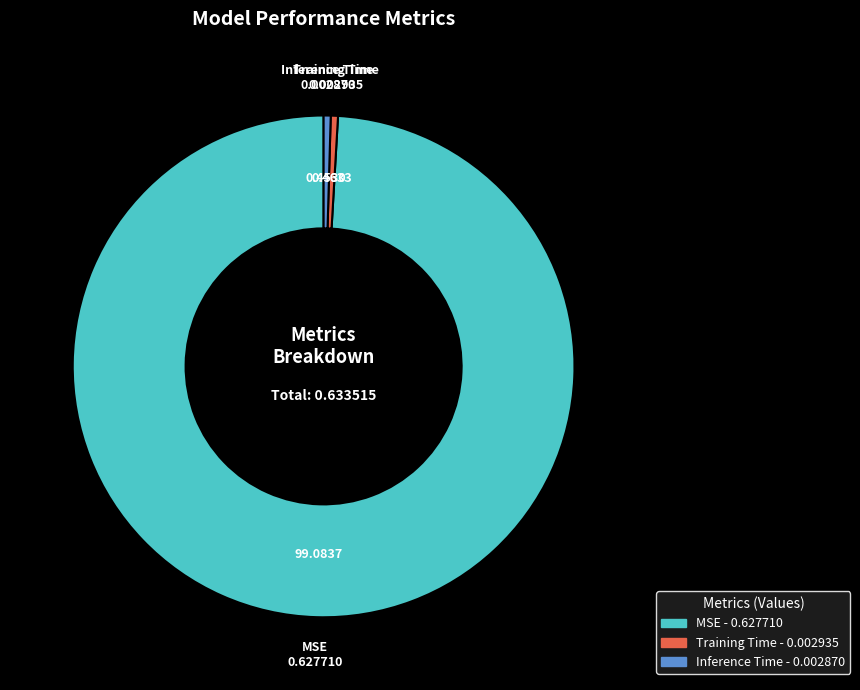

Is there a majority slice in this chart?

Yes